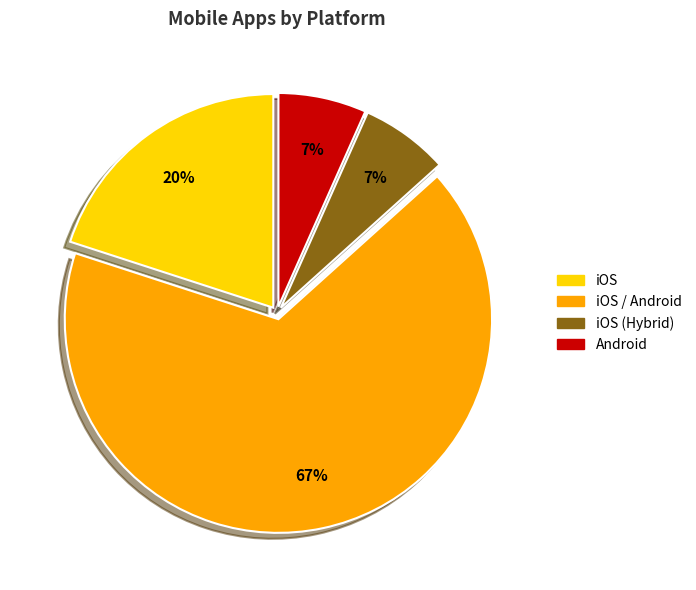

To the nearest percent, what is the average slice percentage?

25%